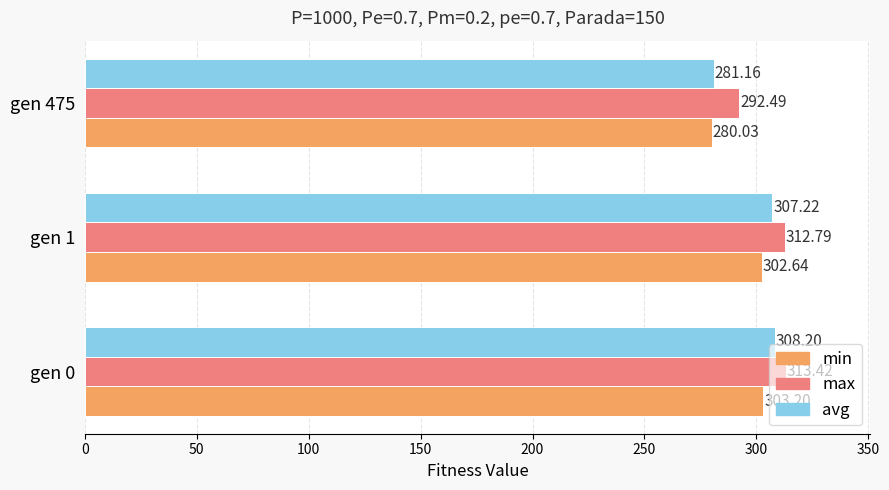

What is the difference between the highest and lowest values at gen 0?

10.2